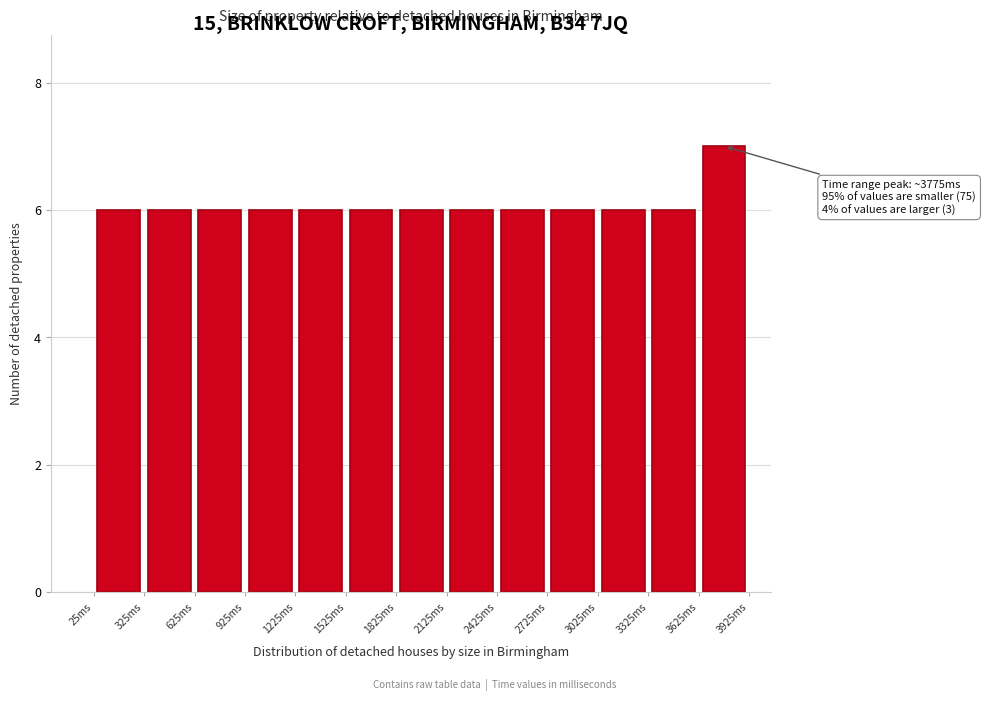

Over which range of the x-axis is the bar tallest?

3625 to 3925